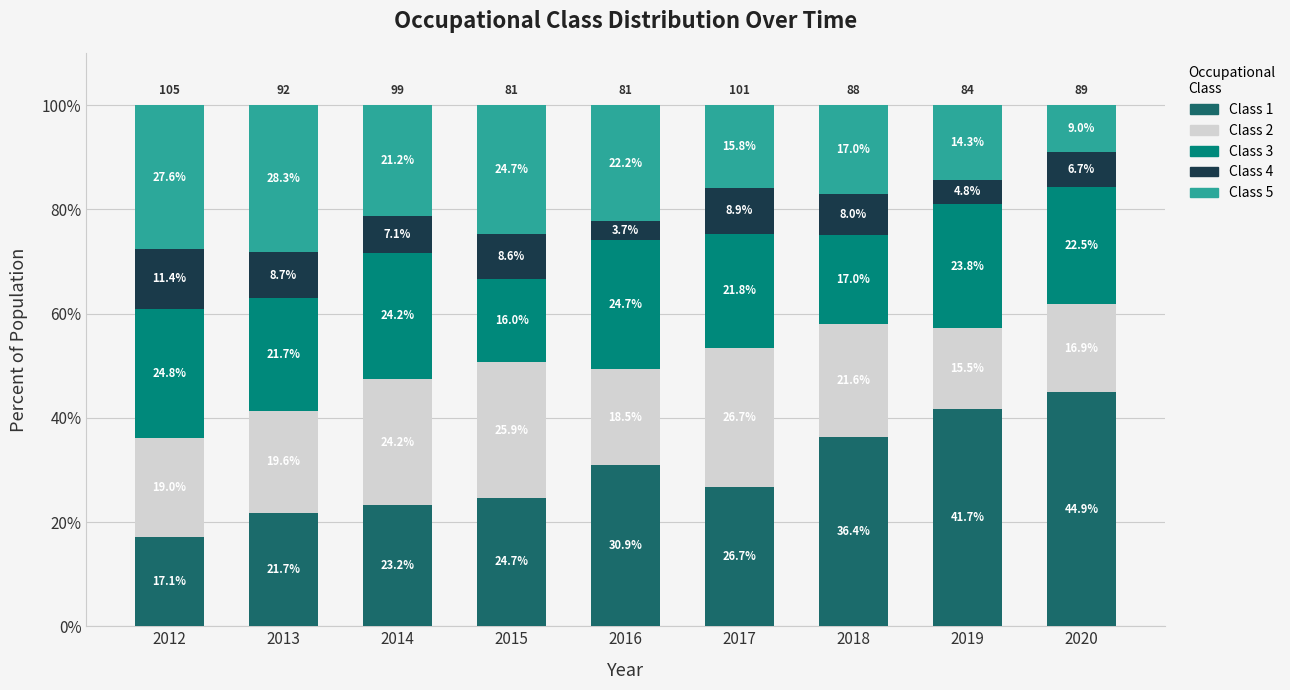

Are the bars horizontal?

No